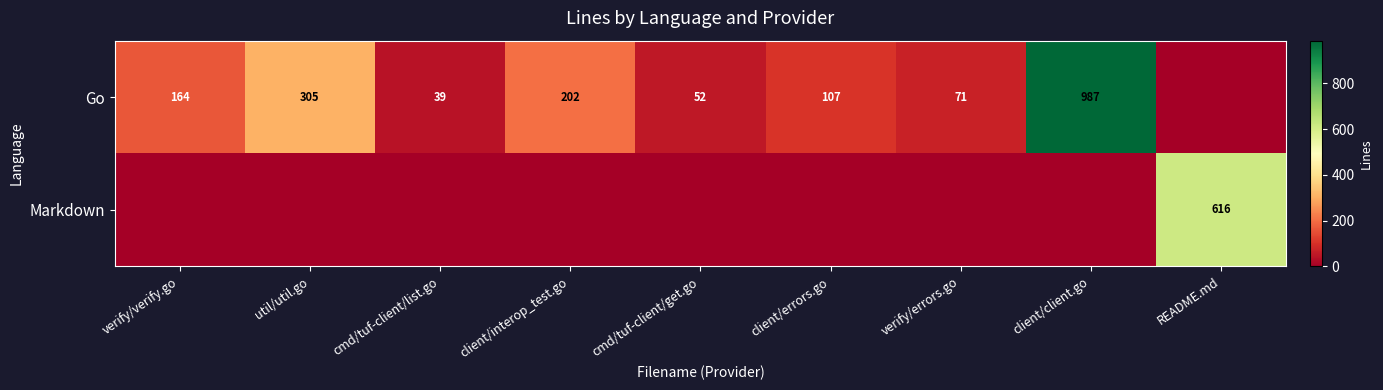

True or false: Go has a value of 39 at cmd/tuf-client/list.go.

True